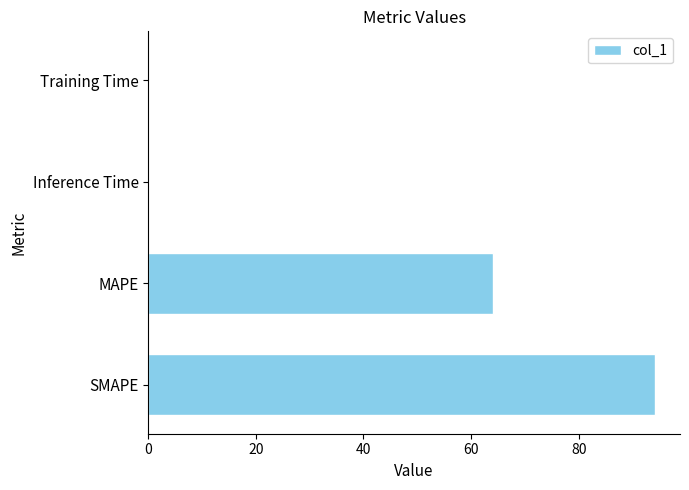

What is the ratio of the value at SMAPE to the value at MAPE?

1.5